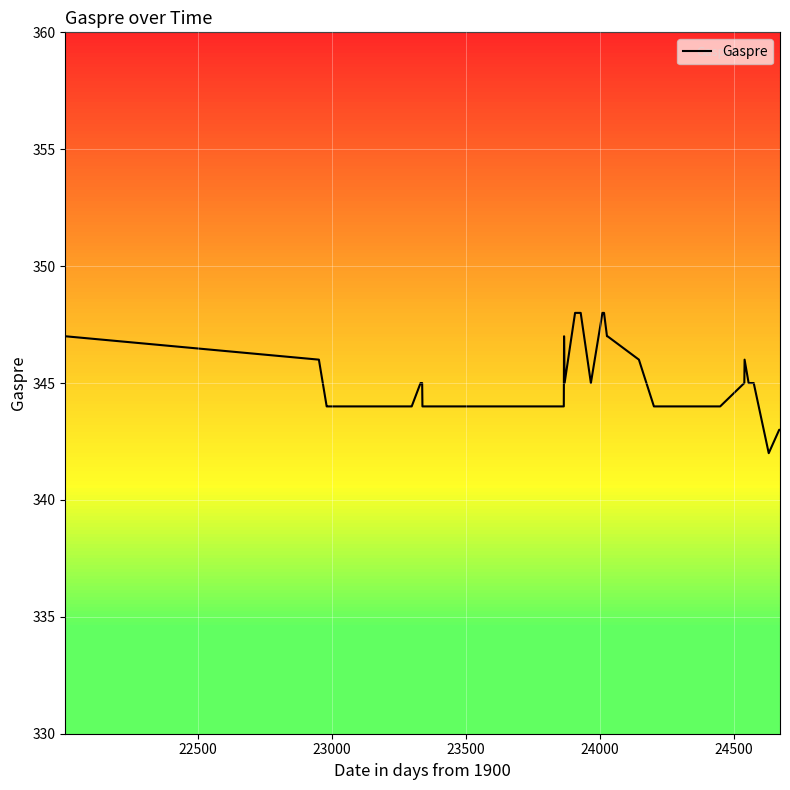

Does the chart display data point markers on the line(s)?

No